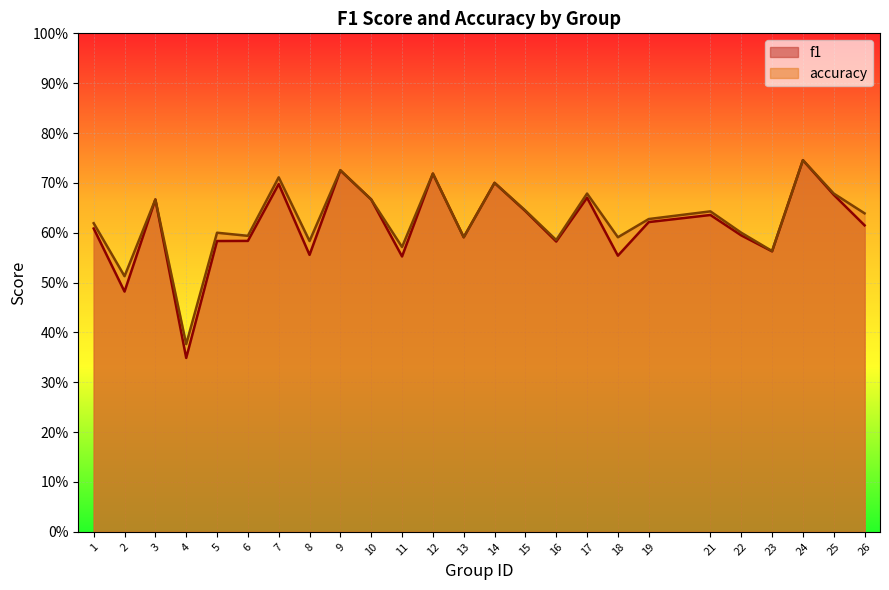

At which category does f1 reach its first local valley?

2